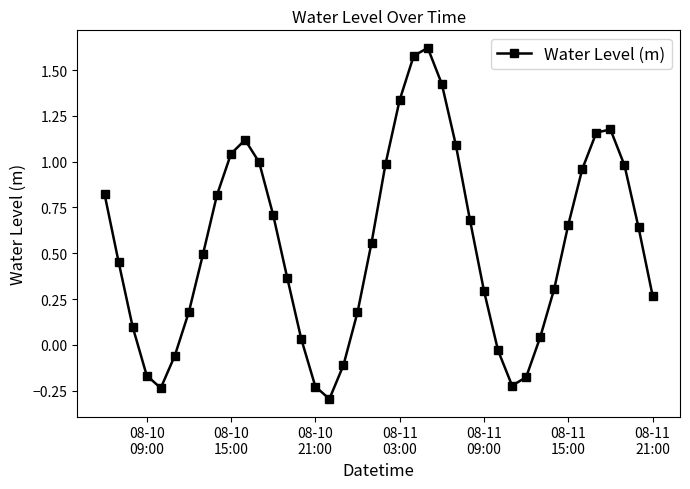

How many points are higher than both their immediate neighbors (excluding endpoints)?

3